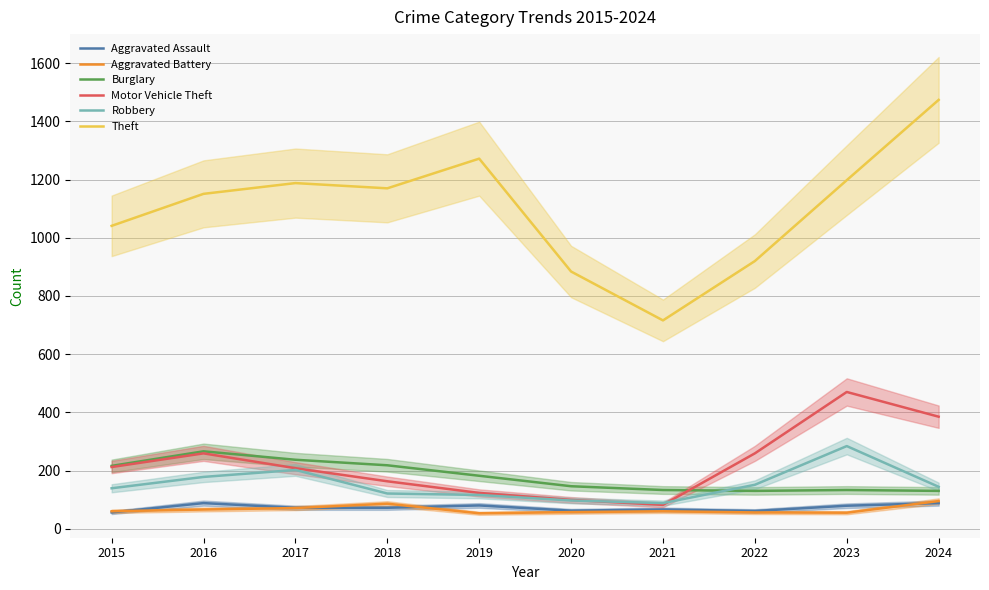

True or false: Aggravated Assault has a value of 62 at 2020.

True